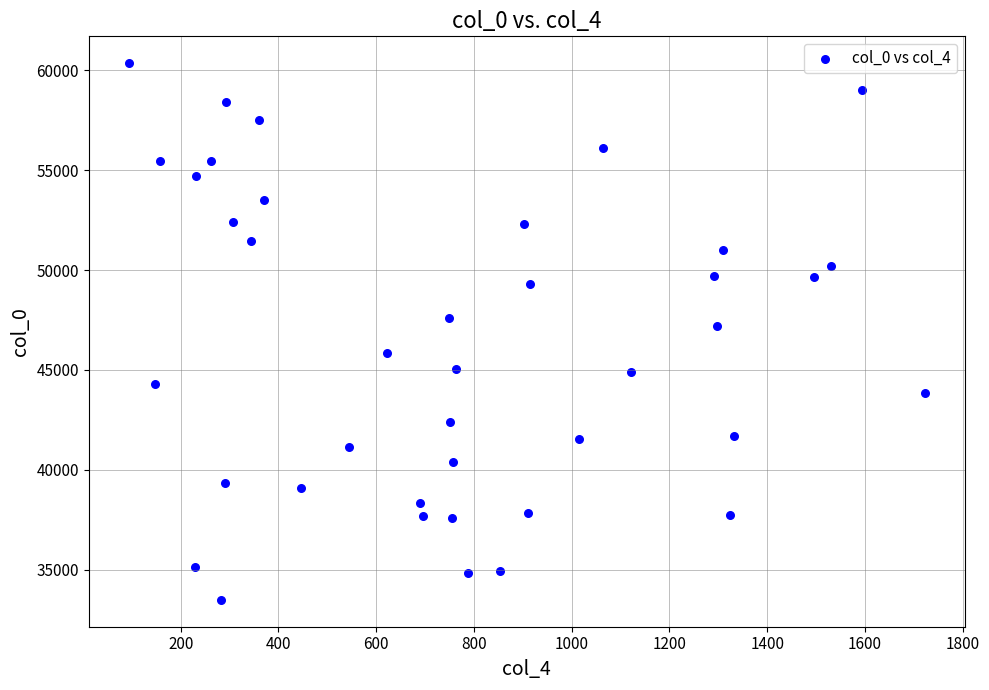

What is the range of Y values (max minus min)?

26882